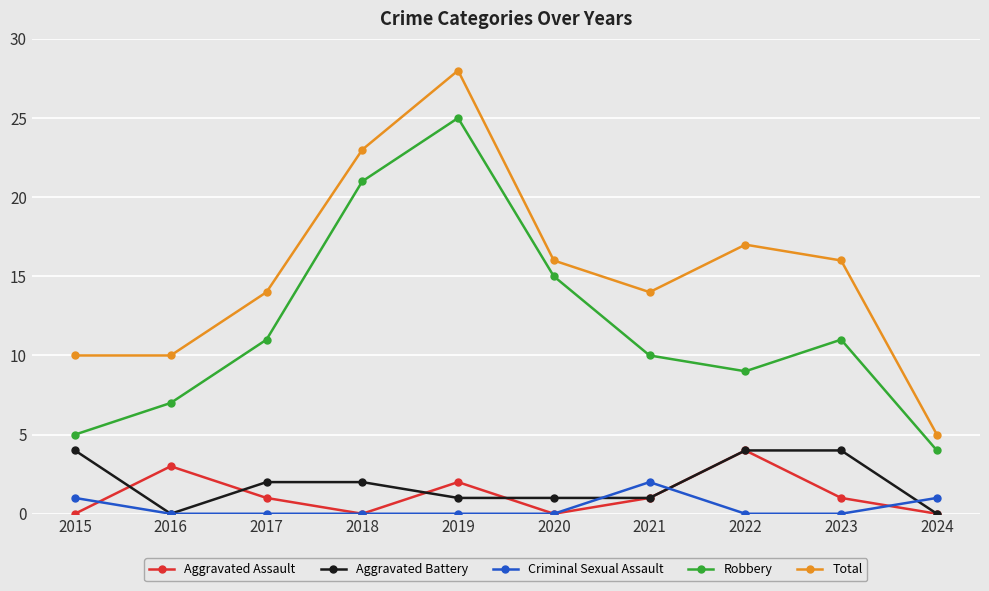

Count the Aggravated Battery values in the range 1 to 4.

8